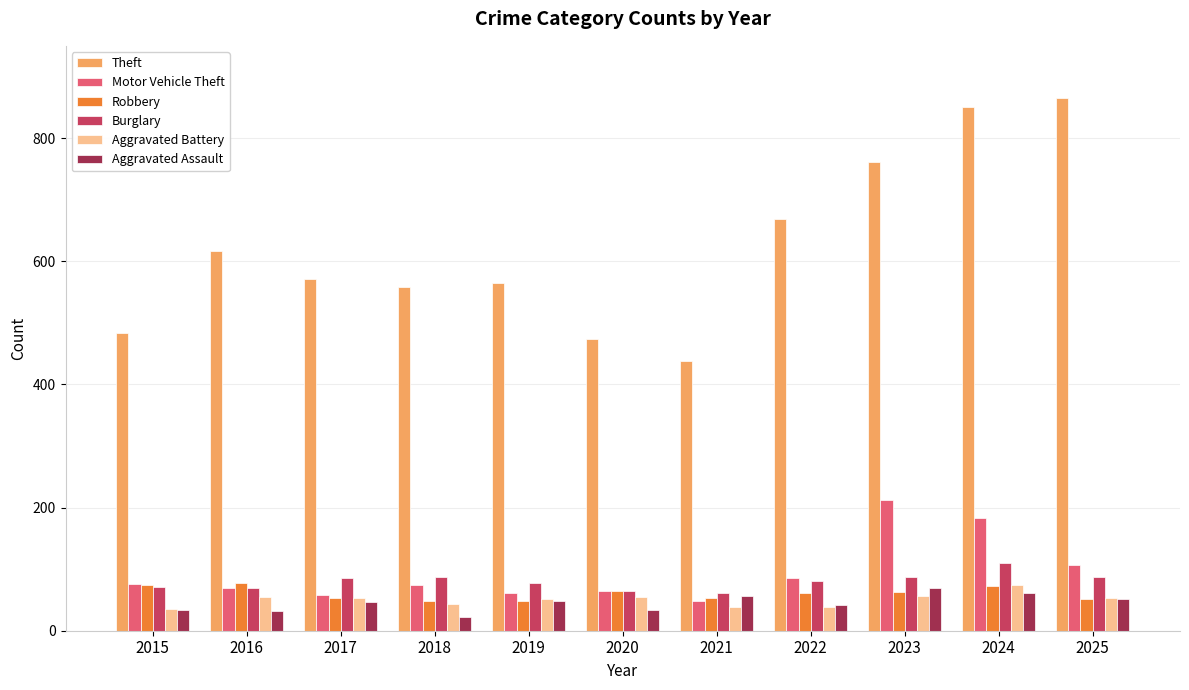

What is the value of the Aggravated Battery bar at the 10th from the left?

74